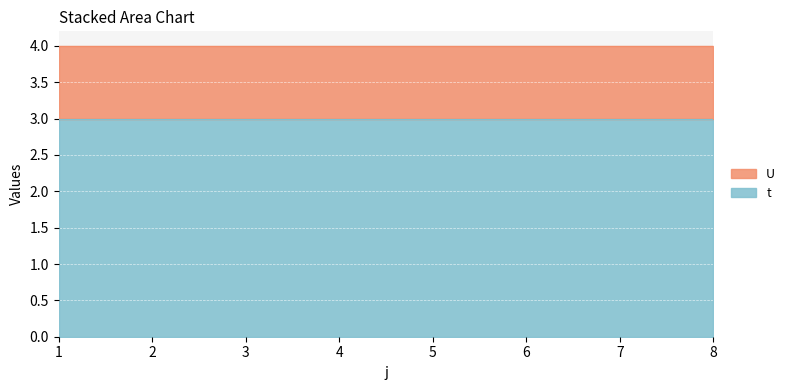

Between 7 and 5, which is larger?

7